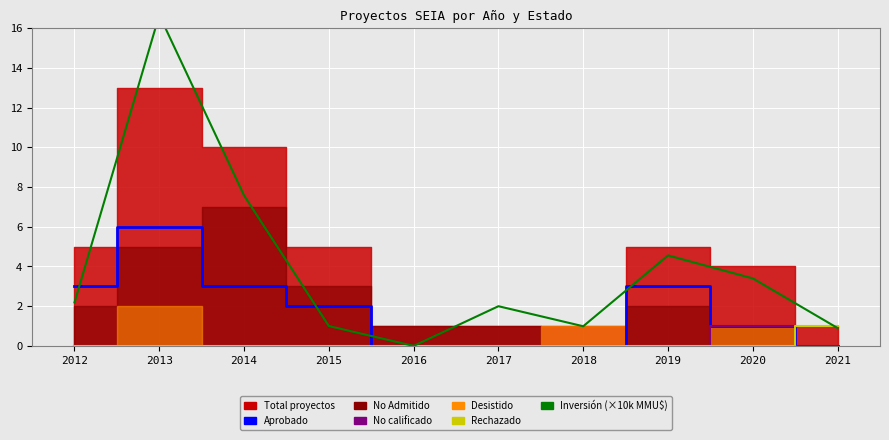

Where is the first local maximum for Inversión (×10k MMU$)?

2013